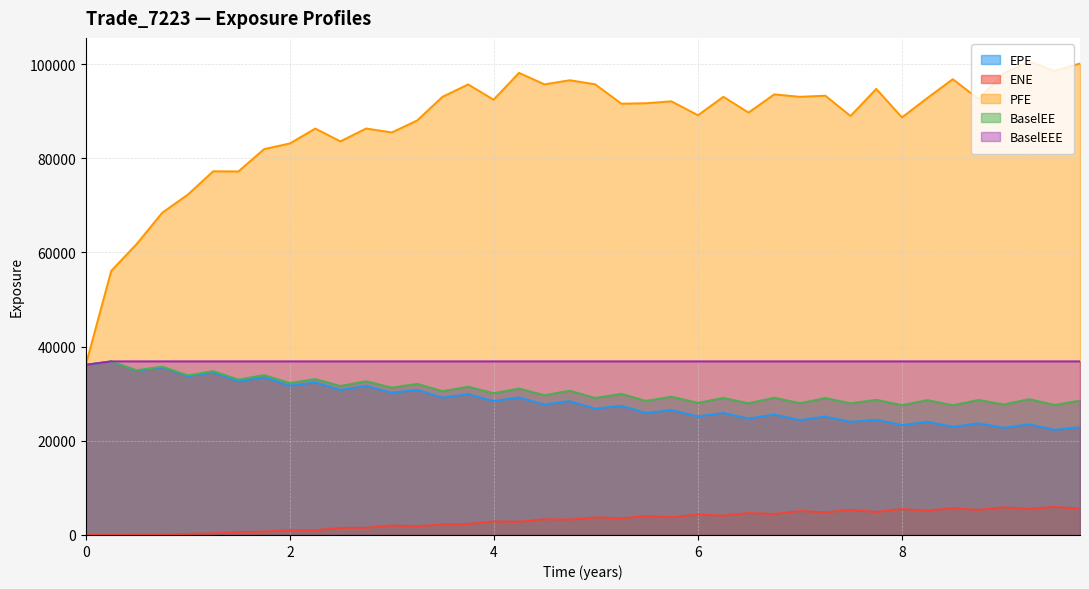

At 6, list the series in order from largest to smallest.

PFE, BaselEEE, BaselEE, EPE, ENE